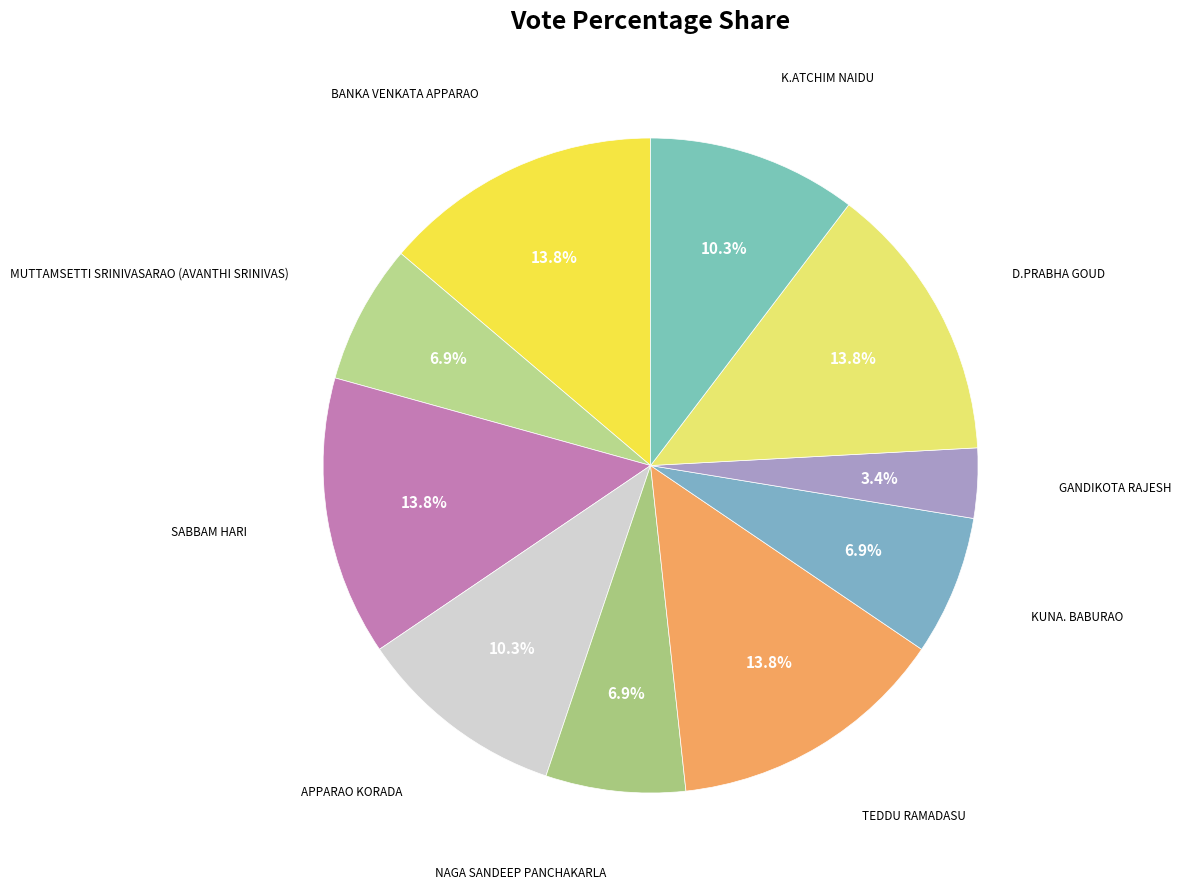

Count the number of slices in the pie.

10